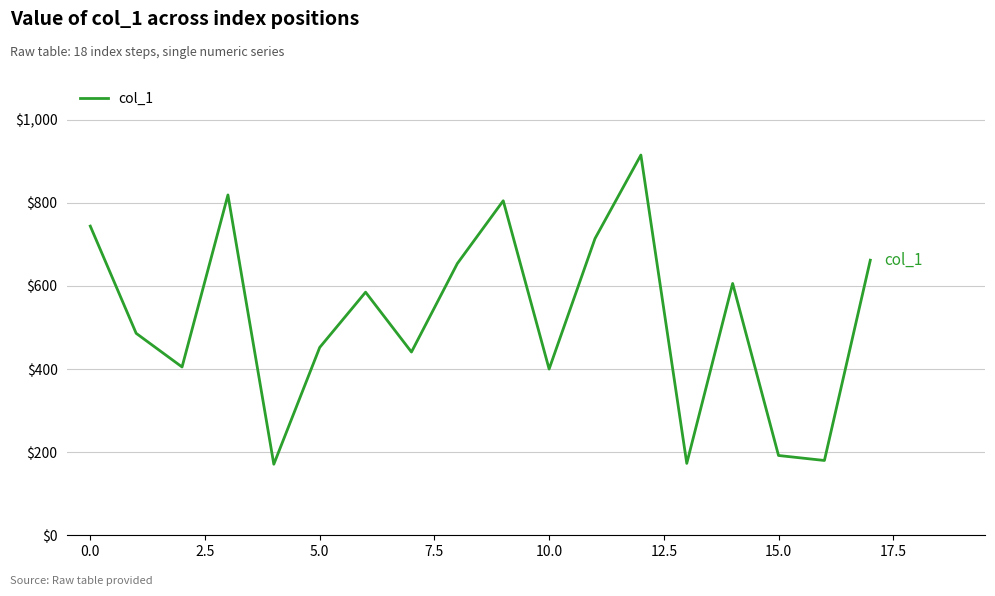

What is the difference between the maximum and minimum values?

744